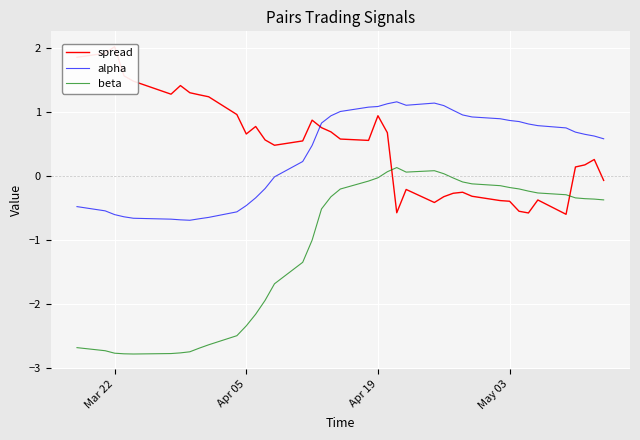

What is the lowest value of the alpha series?

-0.7